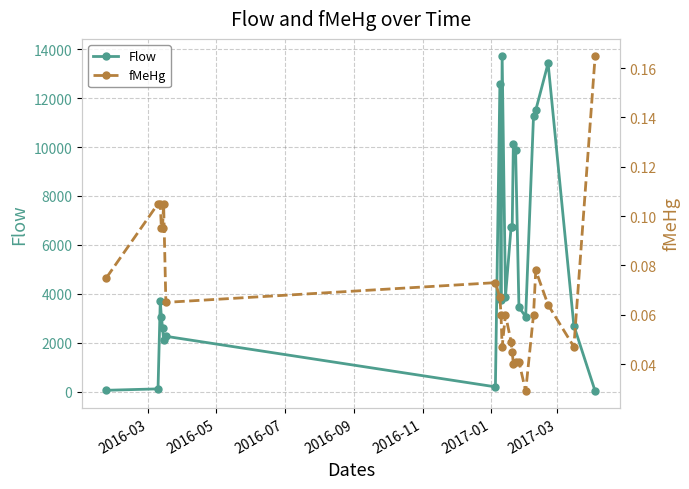

List the series in order of their overall mean, highest first.

Flow, fMeHg